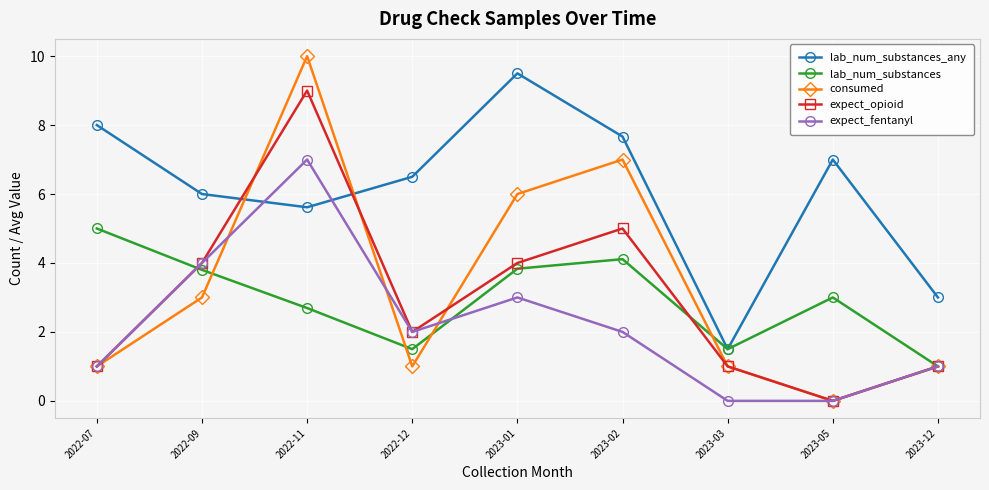

Where is lab_num_substances_any nearest to the value 5?

2022-11